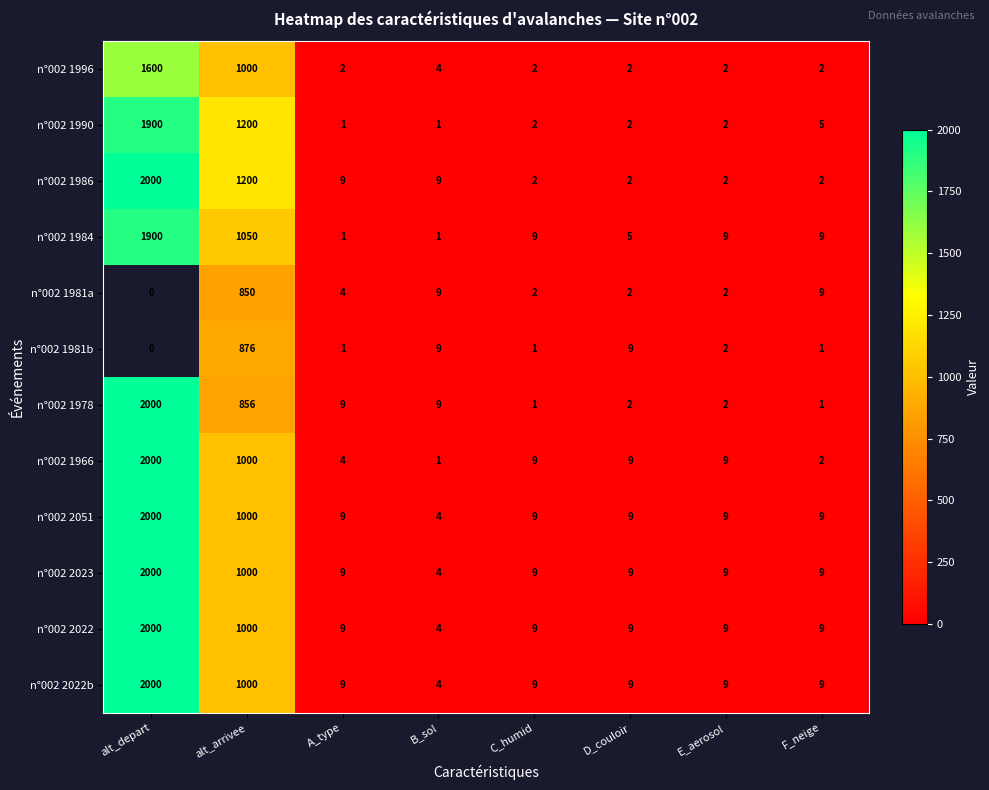

Which category has the highest value in the n°002 2022 series?

alt_depart